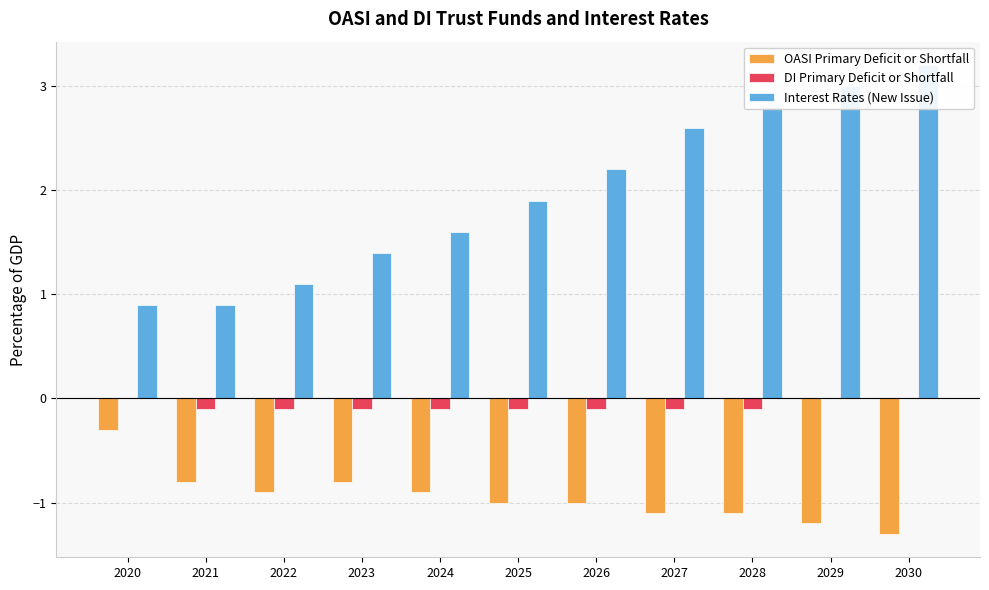

What is the value of the OASI Primary Deficit or Shortfall bar at the 2nd from the left?

-0.8